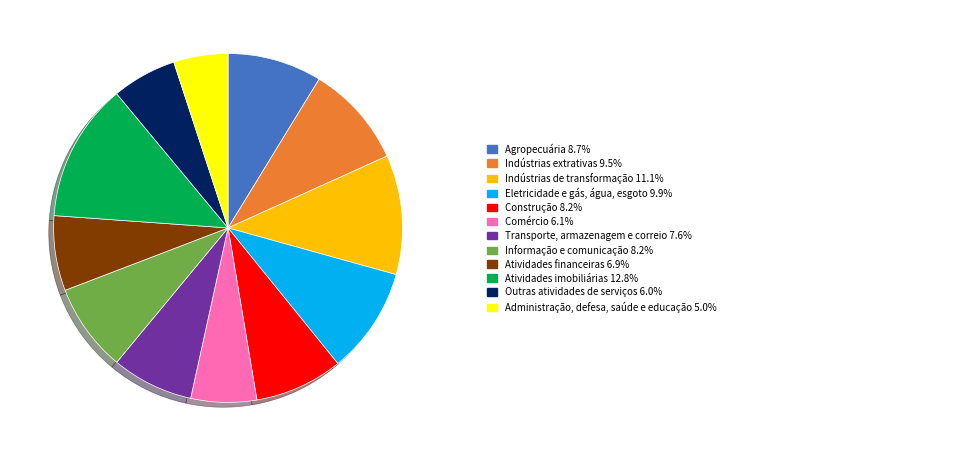

Does any single category account for the majority?

No